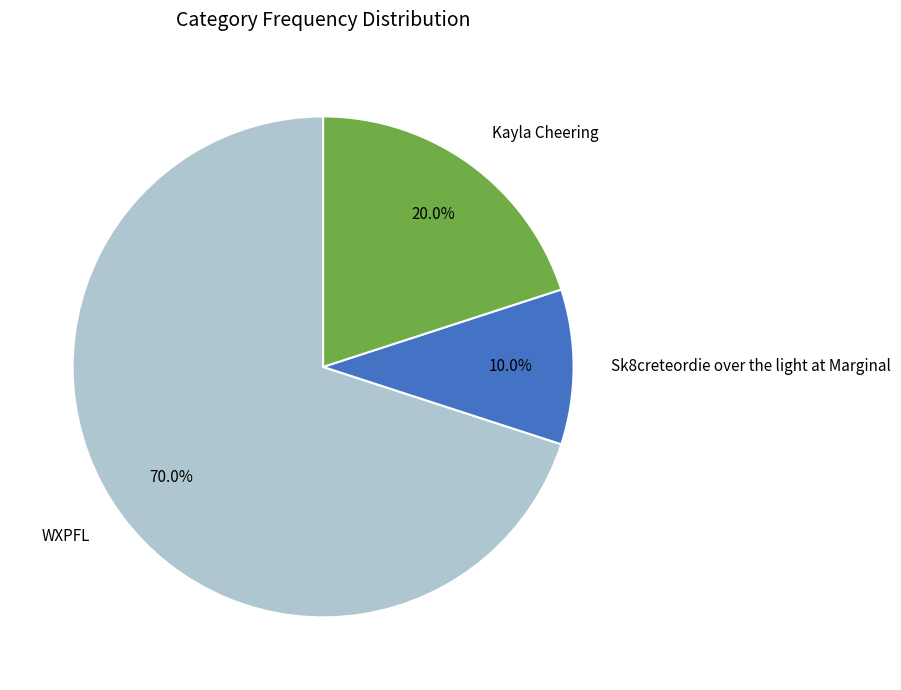

Does WXPFL represent more than half of the total?

Yes